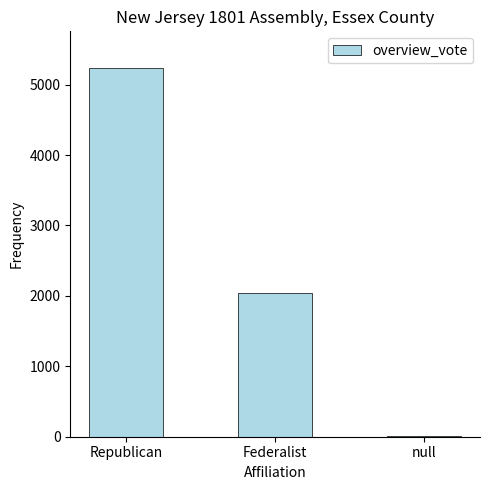

Is it true that the value at Republican is 8713?

False